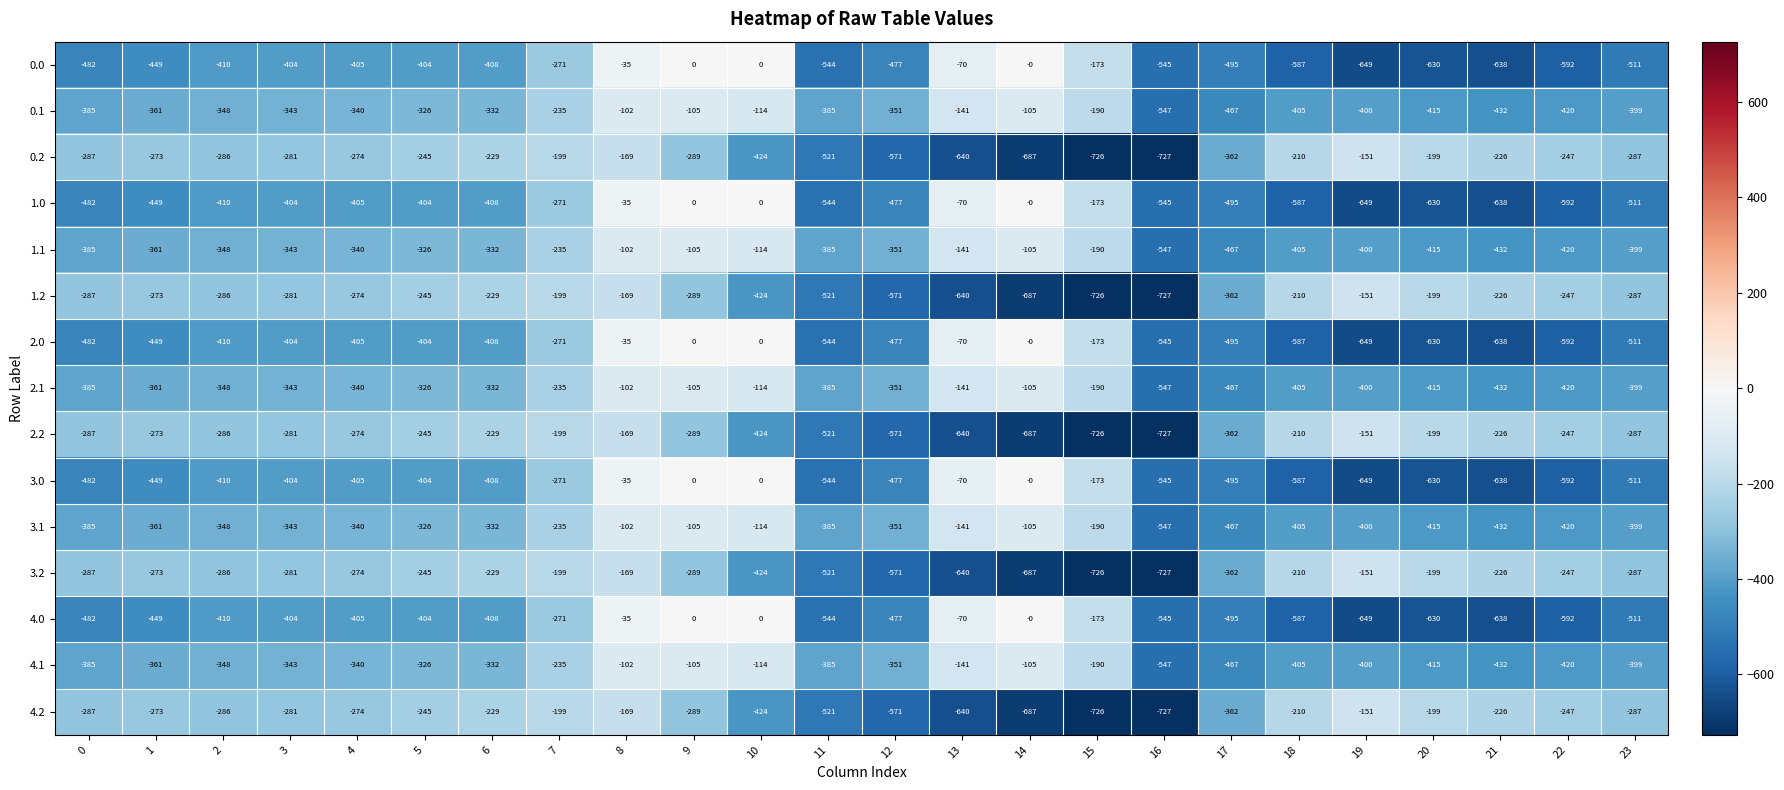

What is the difference between the highest and lowest values at 22?

345